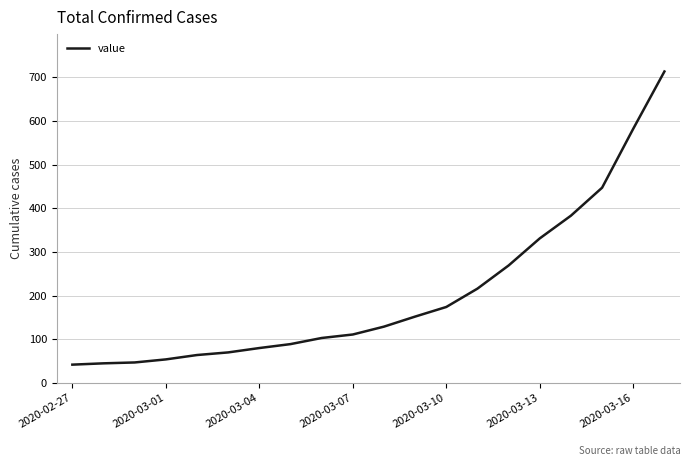

What is the smallest value displayed?

42